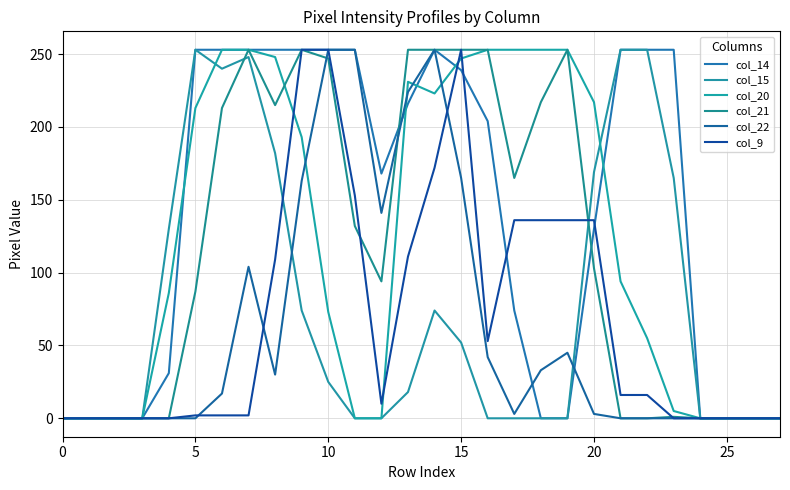

How many lines are shown in the chart?

6